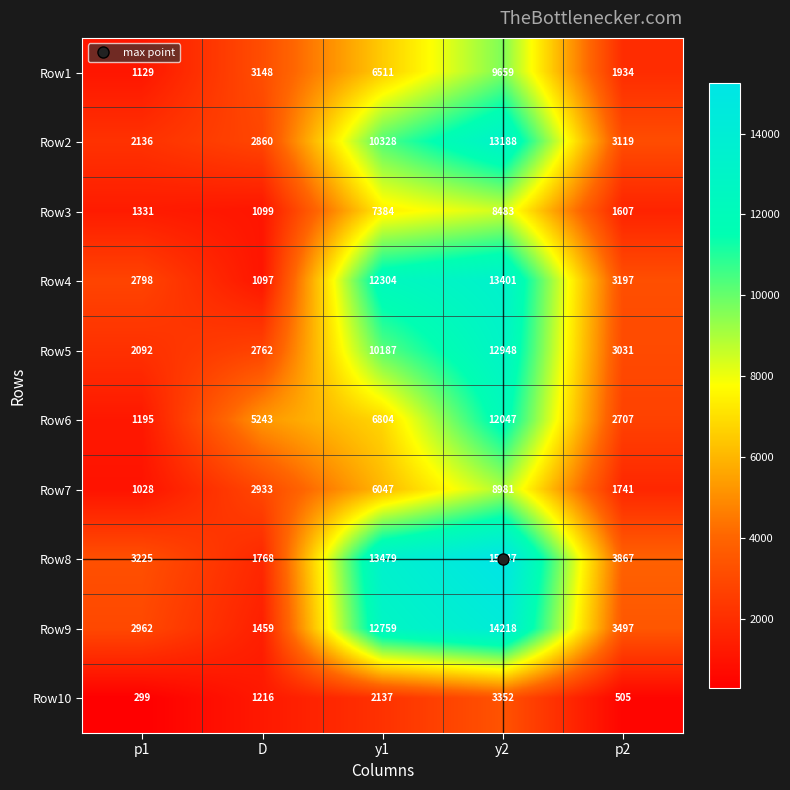

What is the total value across all series at p2?

25205